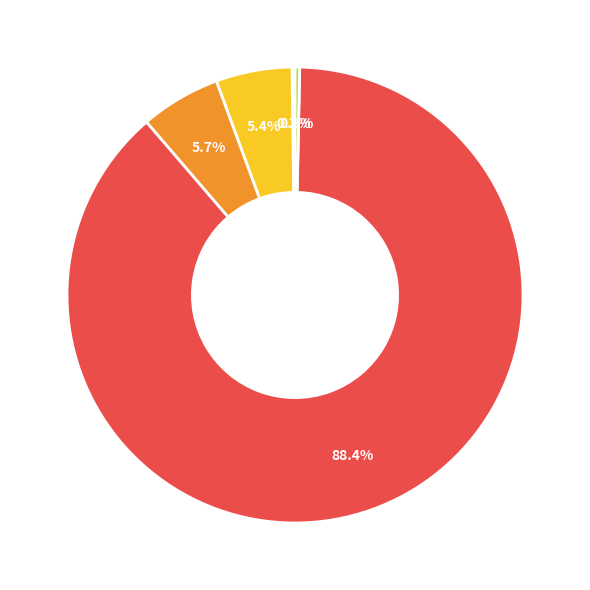

What is the largest slice in the pie chart?

Training Time